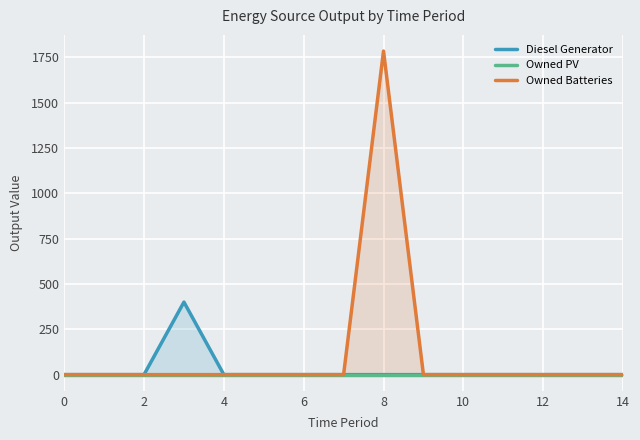

True or false: Owned Batteries and Diesel Generator cross at least once.

False